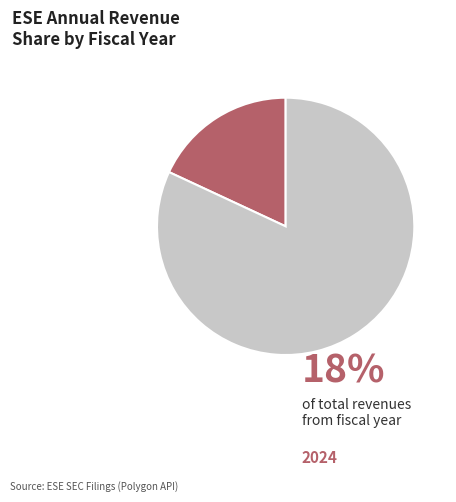

Does any single category account for the majority?

Yes